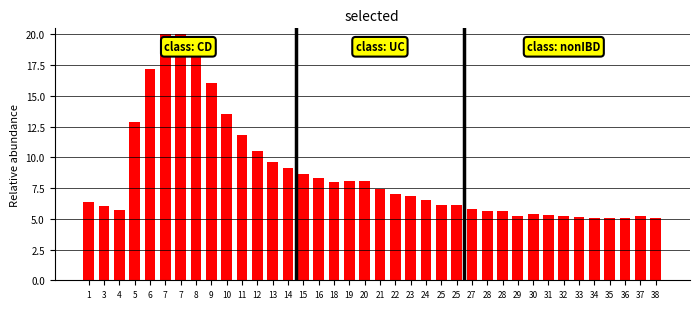

Count the number of data series in this chart.

1